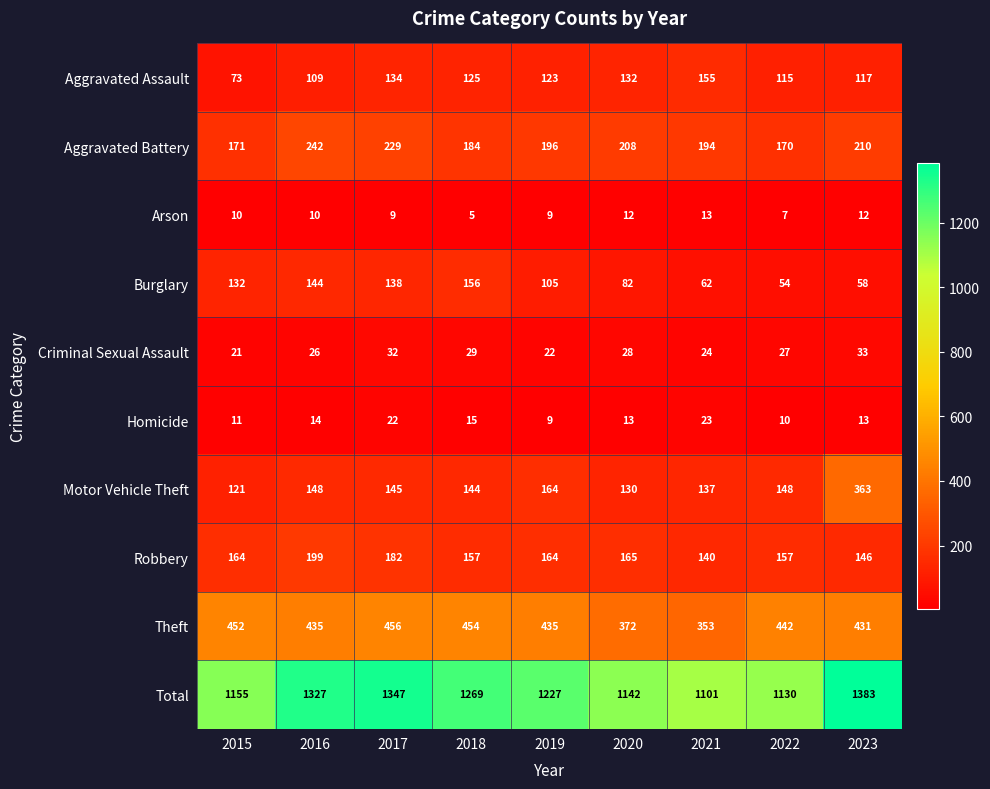

What is the difference between the maximum and minimum values in the Robbery series?

59